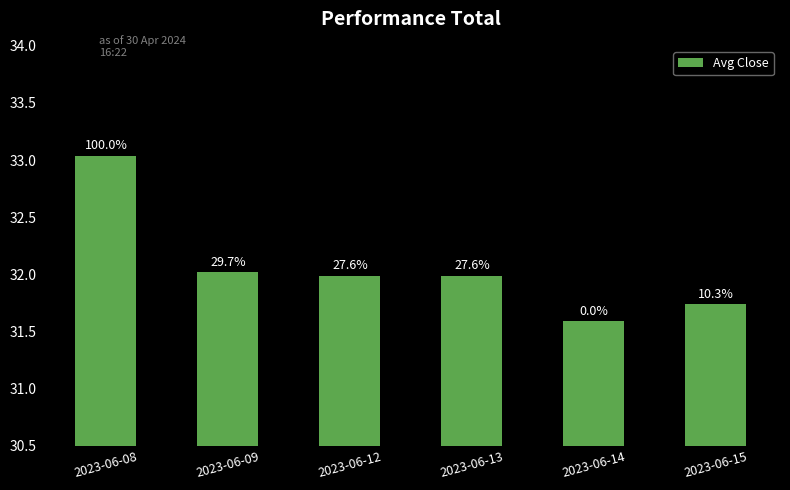

Reading left to right, transcribe all the data shown in this chart.

33.0	32.0	32.0	32.0	31.6	31.7